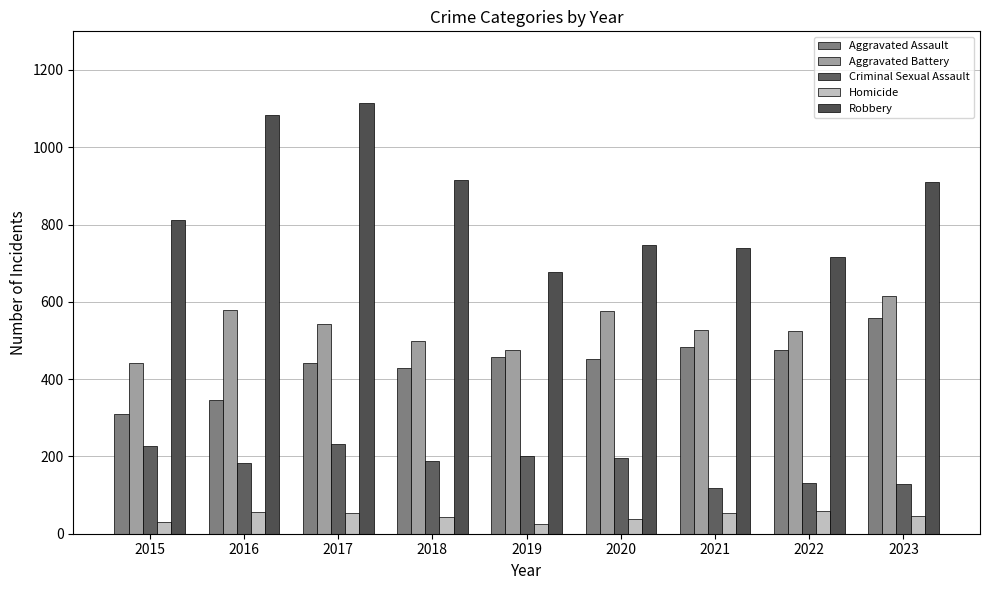

What is the approximate value of Aggravated Assault at 2018, to the nearest 10?

430